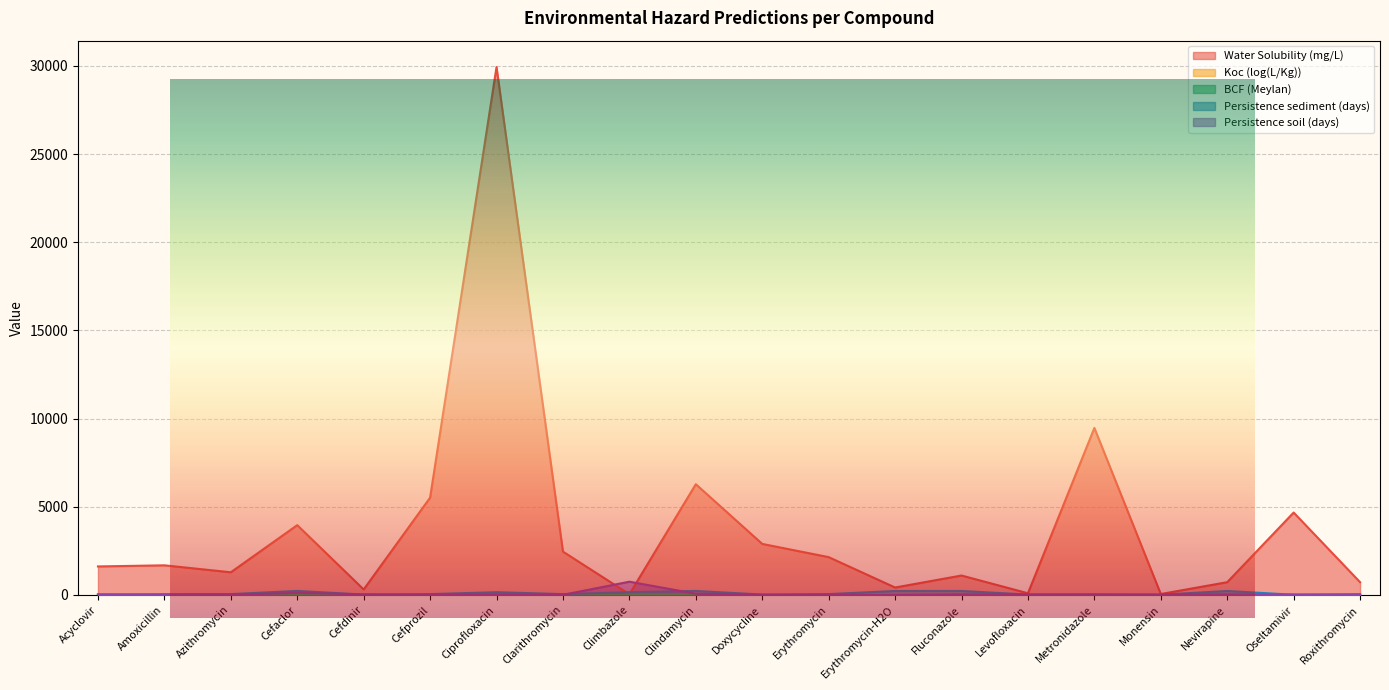

How many lines are shown in the chart?

5